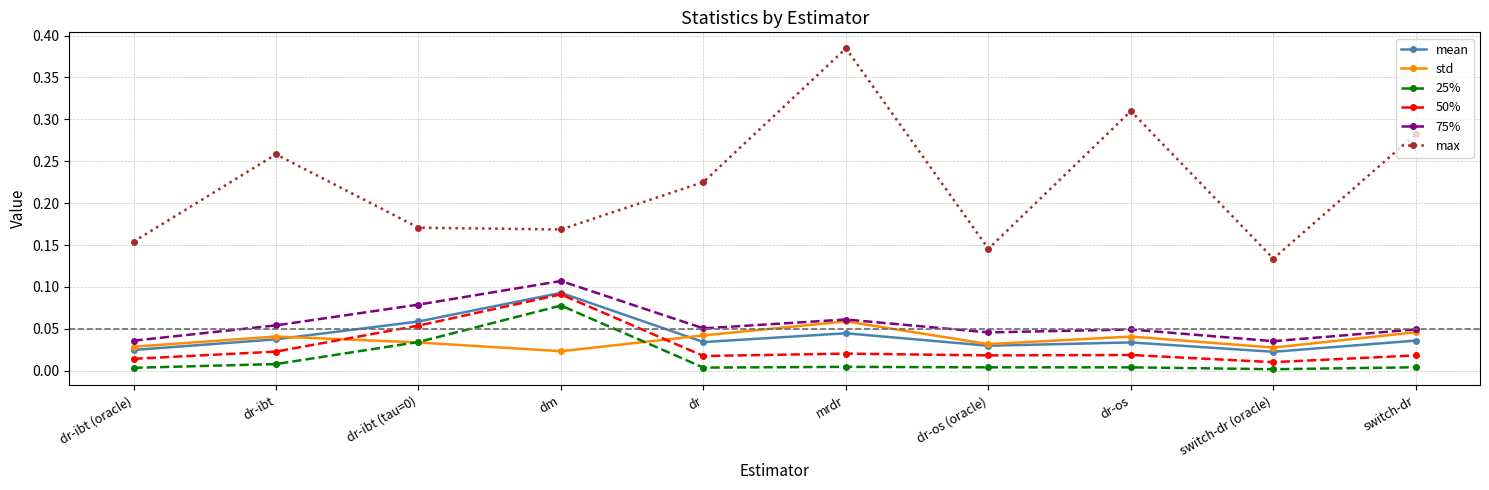

Where is the first local maximum for 75%?

dm